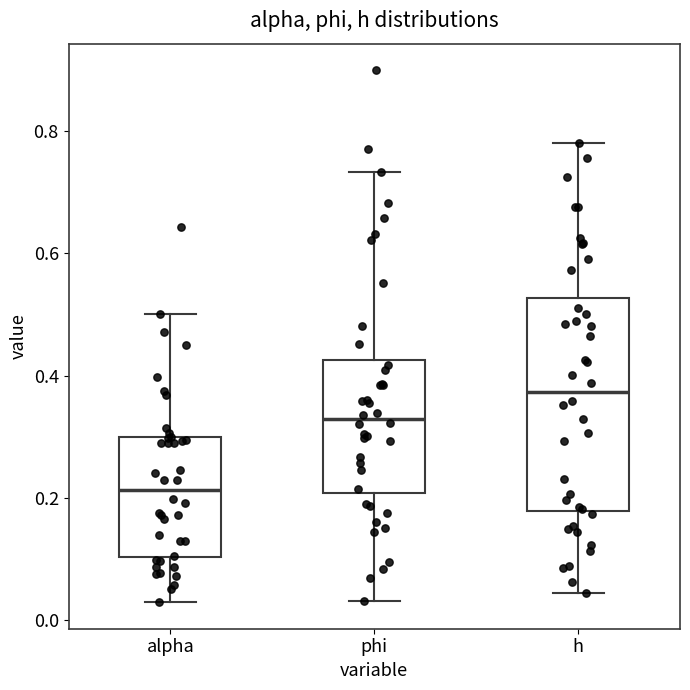

Reading left to right, read every box against the y-axis: the position of its median line, the range the box covers, and the ends of its whiskers. The values are not printed on the chart, so give them approximately, as read against the axis.

alpha: median 0.22, box 0.10 to 0.30, whiskers 0.02 to 0.50
phi: median 0.32, box 0.20 to 0.42, whiskers 0.04 to 0.74
h: median 0.38, box 0.18 to 0.52, whiskers 0.04 to 0.78